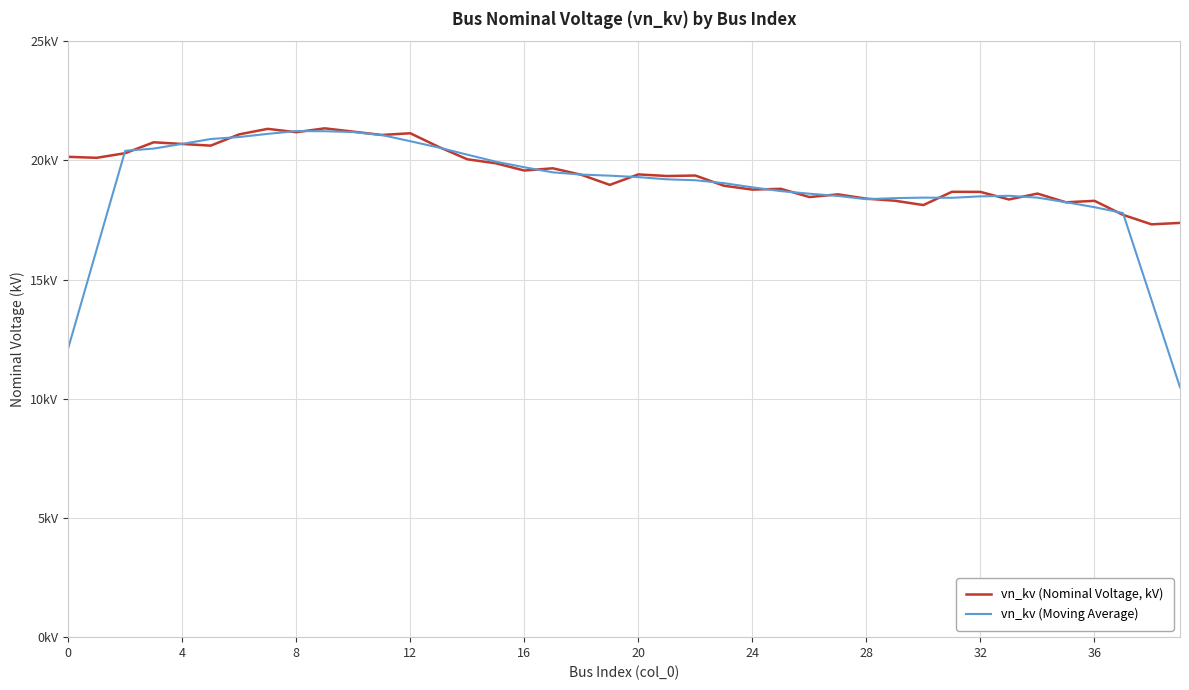

Reading left to right, what are all the values shown in this chart?

vn_kv (Nominal Voltage, kV): 20.1	20.1	20.3	20.8	20.7	20.6	21.1	21.3	21.2	21.3	21.2	21.1	21.1	20.6	20.0	19.9	19.6	19.7	19.4	19.0	19.4	19.3	19.4	18.9	18.8	18.8	18.5	18.6	18.4	18.3	18.1	18.7	18.7	18.4	18.6	18.2	18.3	17.7	17.3	17.4
vn_kv (Moving Average): 12.1	16.3	20.4	20.5	20.7	20.9	21.0	21.1	21.2	21.2	21.2	21.1	20.8	20.5	20.2	19.9	19.7	19.5	19.4	19.4	19.3	19.2	19.2	19.0	18.9	18.7	18.6	18.5	18.4	18.4	18.4	18.4	18.5	18.5	18.4	18.2	18.0	17.8	14.1	10.5